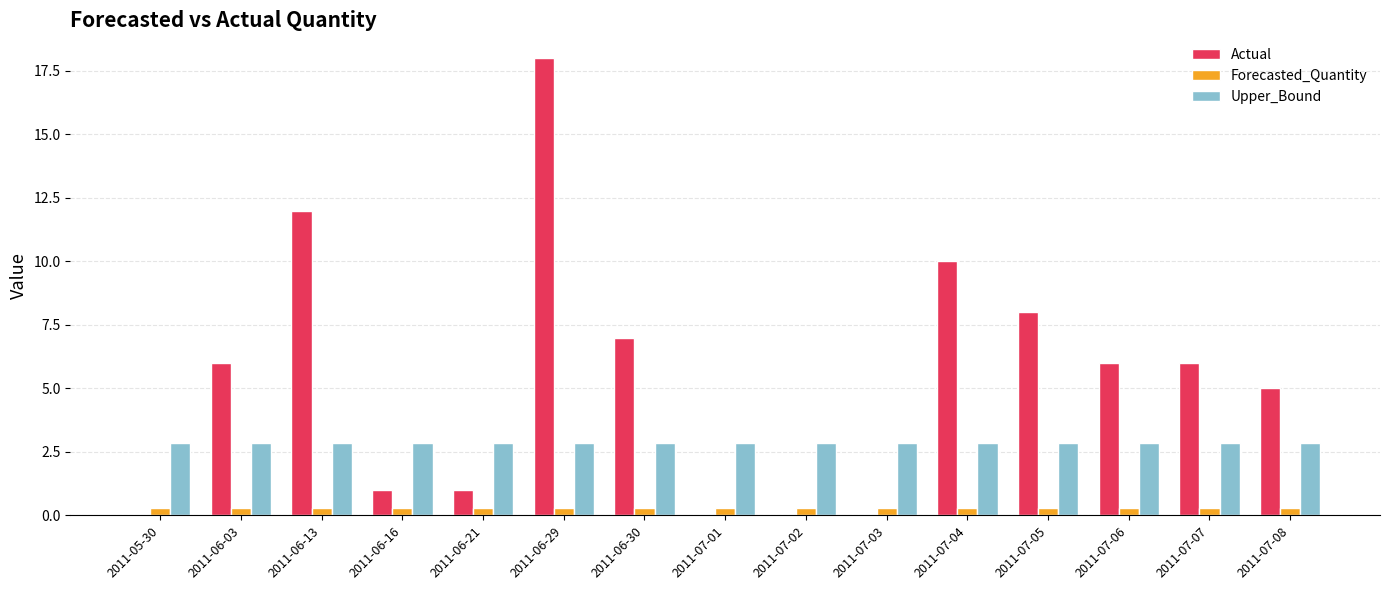

Reading left to right, transcribe all the data shown in this chart.

Actual: 0.0	6.0	12.0	1.0	1.0	18.0	7.0	0.0	0.0	0.0	10.0	8.0	6.0	6.0	5.0
Forecasted_Quantity: 0.3	0.3	0.3	0.3	0.3	0.3	0.3	0.3	0.3	0.3	0.3	0.3	0.3	0.3	0.3
Upper_Bound: 2.9	2.9	2.9	2.9	2.9	2.9	2.9	2.9	2.9	2.9	2.9	2.9	2.9	2.9	2.9